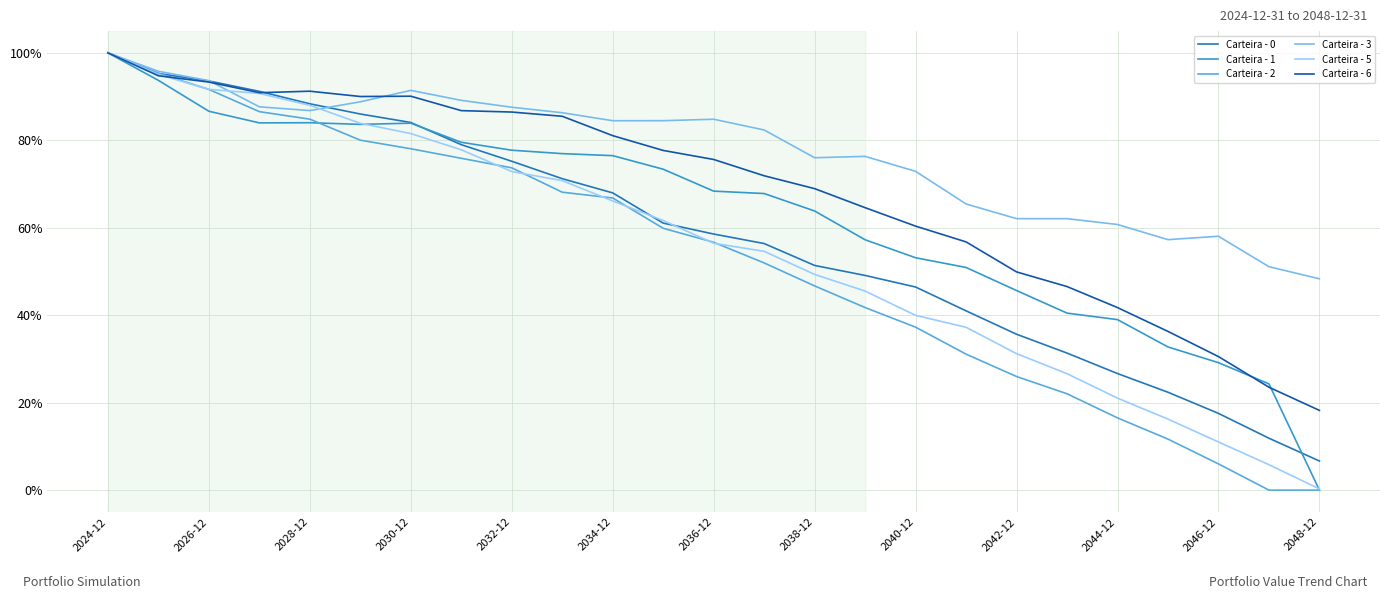

Which series has the largest total across all categories?

Carteira - 3